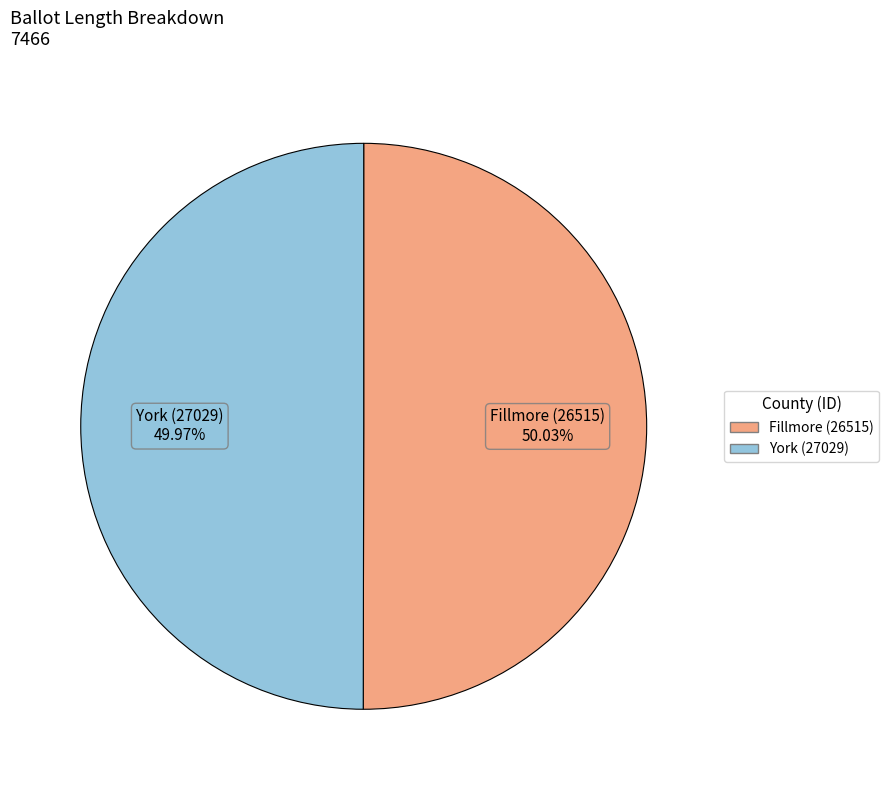

To the nearest percent, what percentage of the pie is Fillmore (26515)?

50%